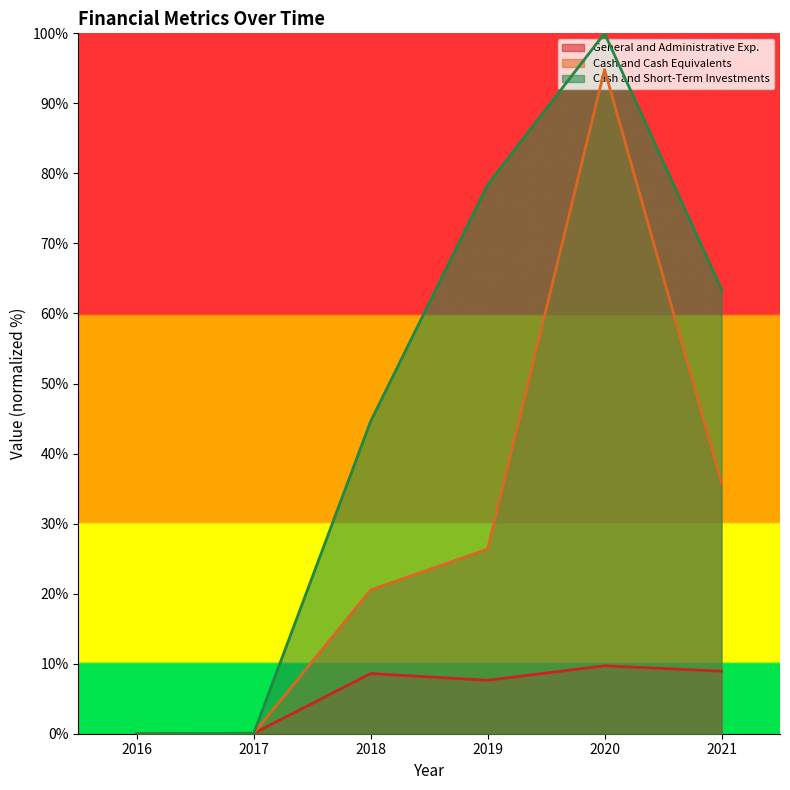

What are all the series names shown in the legend?

General and Administrative Exp., Cash and Cash Equivalents, Cash and Short-Term Investments